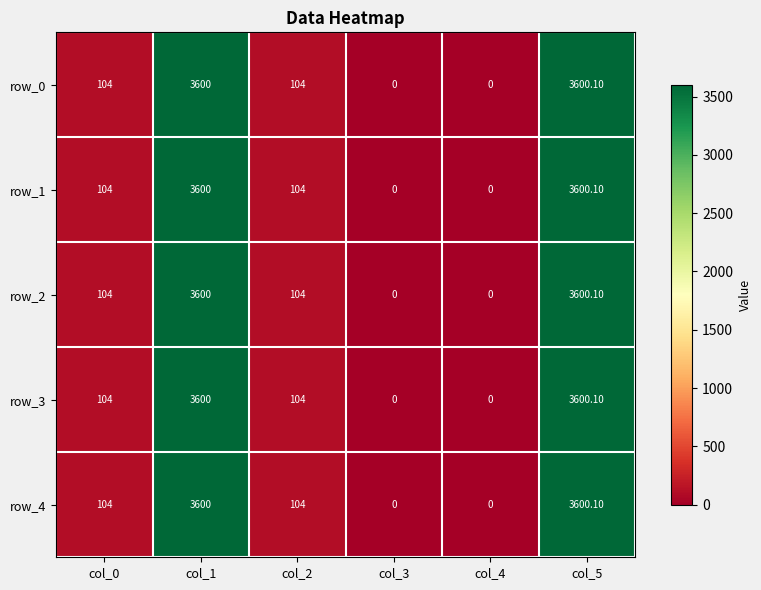

Reading left to right, transcribe all the data shown in this chart.

row_0: 104.0	3600.0	104.0	0.0	0.0	3600.1
row_1: 104.0	3600.0	104.0	0.0	0.0	3600.1
row_2: 104.0	3600.0	104.0	0.0	0.0	3600.1
row_3: 104.0	3600.0	104.0	0.0	0.0	3600.1
row_4: 104.0	3600.0	104.0	0.0	0.0	3600.1